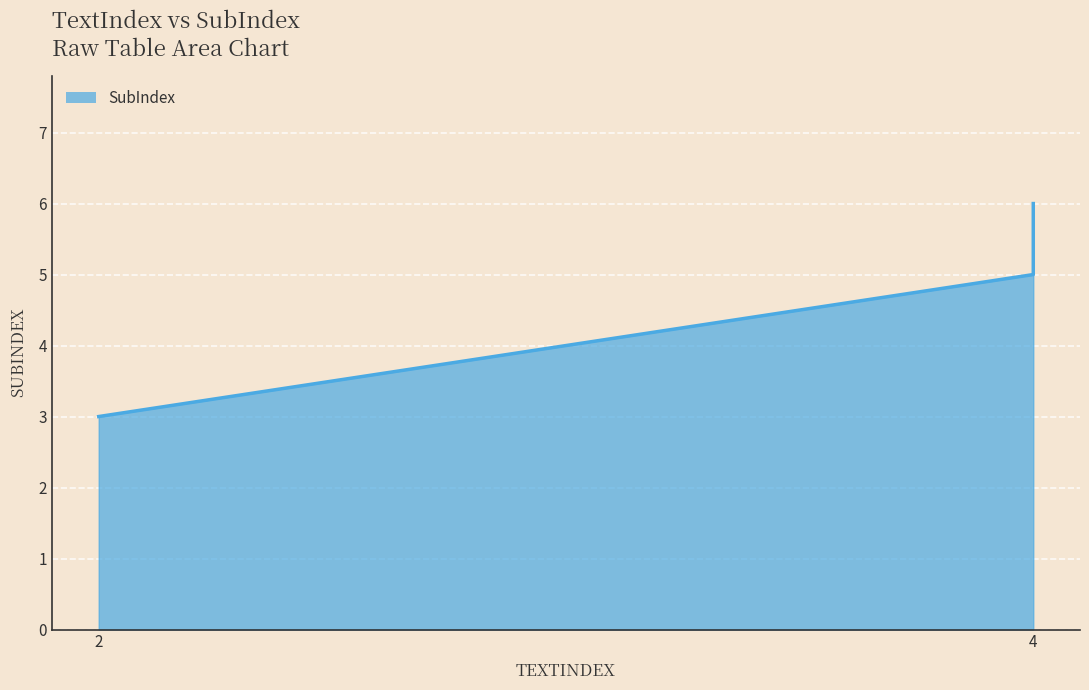

What is the value of the 1st point from the left?

3